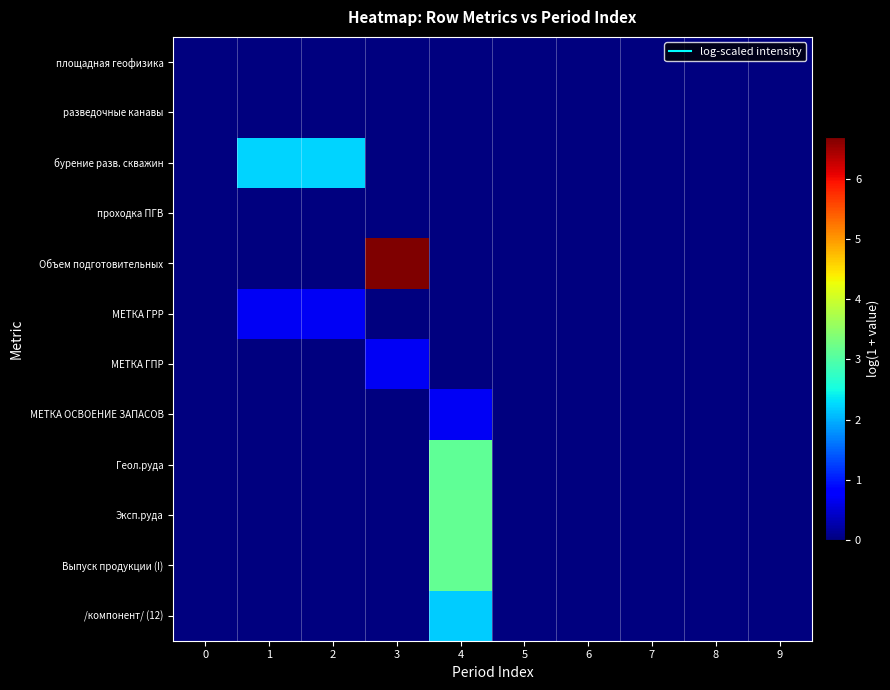

Reading left to right, transcribe all the data shown in this chart.

площадная геофизика: 0=0.0	1=0.0	2=0.0	3=0.0	4=0.0	5=0.0	6=0.0	7=0.0	8=0.0	9=0.0
разведочные канавы: 0=0.0	1=0.0	2=0.0	3=0.0	4=0.0	5=0.0	6=0.0	7=0.0	8=0.0	9=0.0
бурение разв. скважин: 0=0.0	1=2.2	2=2.2	3=0.0	4=0.0	5=0.0	6=0.0	7=0.0	8=0.0	9=0.0
проходка ПГВ: 0=0.0	1=0.0	2=0.0	3=0.0	4=0.0	5=0.0	6=0.0	7=0.0	8=0.0	9=0.0
Объем подготовительных: 0=0.0	1=0.0	2=0.0	3=6.7	4=0.0	5=0.0	6=0.0	7=0.0	8=0.0	9=0.0
МЕТКА ГРР: 0=0.0	1=0.7	2=0.7	3=0.0	4=0.0	5=0.0	6=0.0	7=0.0	8=0.0	9=0.0
МЕТКА ГПР: 0=0.0	1=0.0	2=0.0	3=0.7	4=0.0	5=0.0	6=0.0	7=0.0	8=0.0	9=0.0
МЕТКА ОСВОЕНИЕ ЗАПАСОВ: 0=0.0	1=0.0	2=0.0	3=0.0	4=0.7	5=0.0	6=0.0	7=0.0	8=0.0	9=0.0
Геол.руда: 0=0.0	1=0.0	2=0.0	3=0.0	4=3.1	5=0.0	6=0.0	7=0.0	8=0.0	9=0.0
Эксп.руда: 0=0.0	1=0.0	2=0.0	3=0.0	4=3.1	5=0.0	6=0.0	7=0.0	8=0.0	9=0.0
Выпуск продукции (I): 0=0.0	1=0.0	2=0.0	3=0.0	4=3.1	5=0.0	6=0.0	7=0.0	8=0.0	9=0.0
/компонент/ (12): 0=0.0	1=0.0	2=0.0	3=0.0	4=2.2	5=0.0	6=0.0	7=0.0	8=0.0	9=0.0